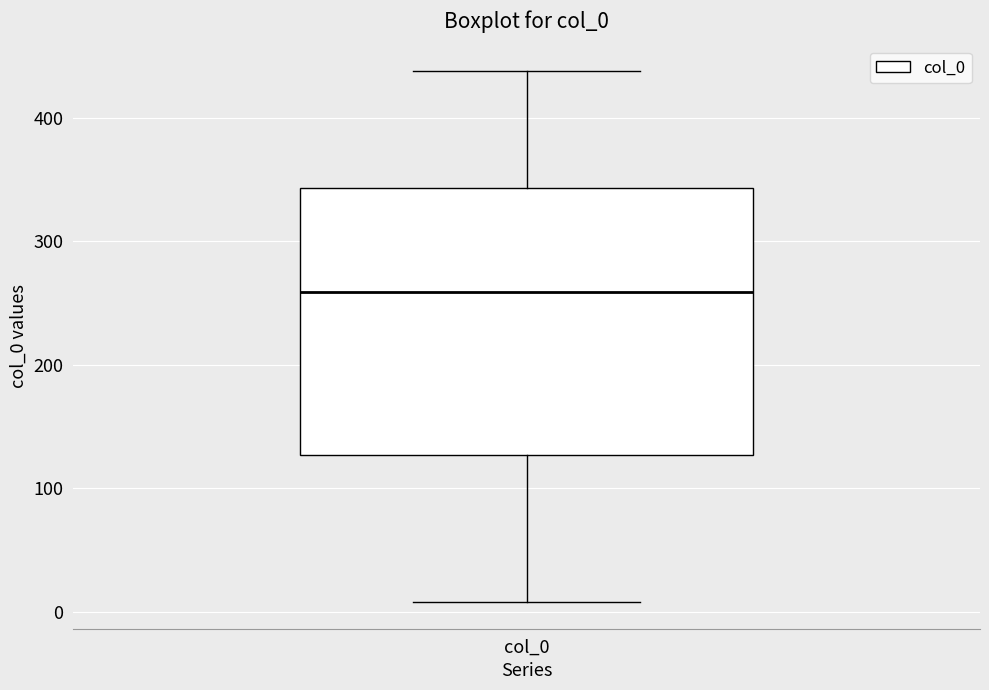

Transcribe this box plot: give where the median line is, the range the box spans, and where the two whiskers end, as read against the y-axis. The values are not printed on the chart, so give them approximately, as read against the axis.

median 260, box 130 to 340, whiskers 10 to 440